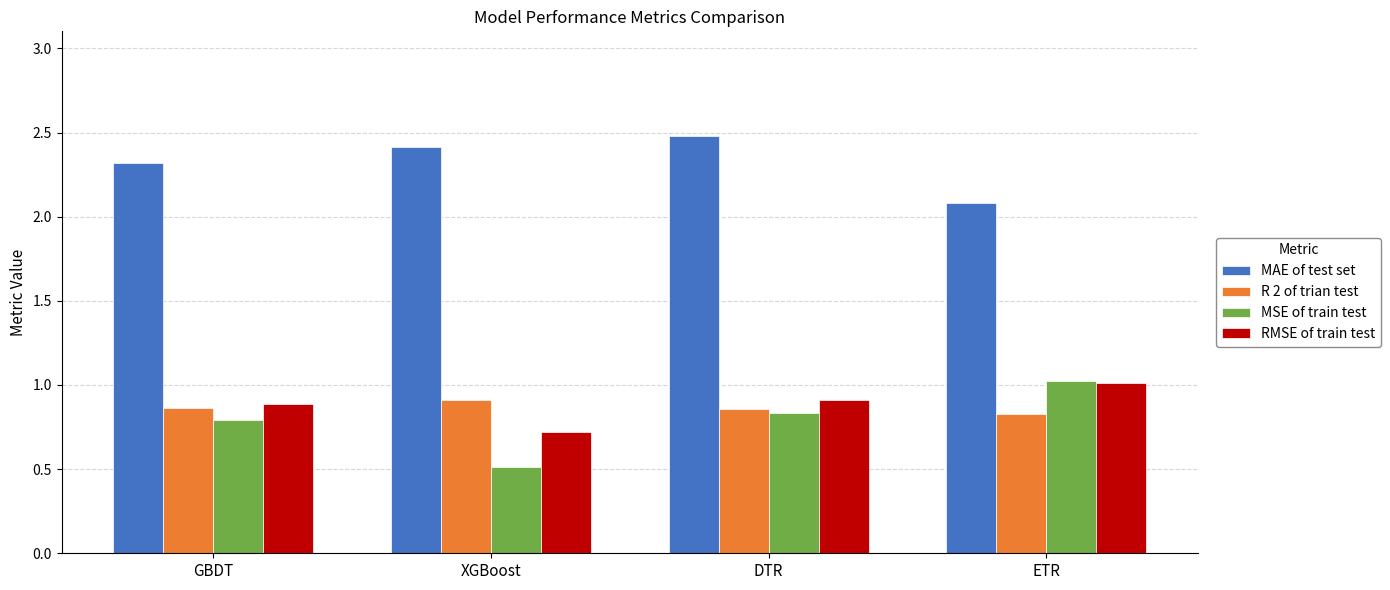

How many bars are there in each group?

4